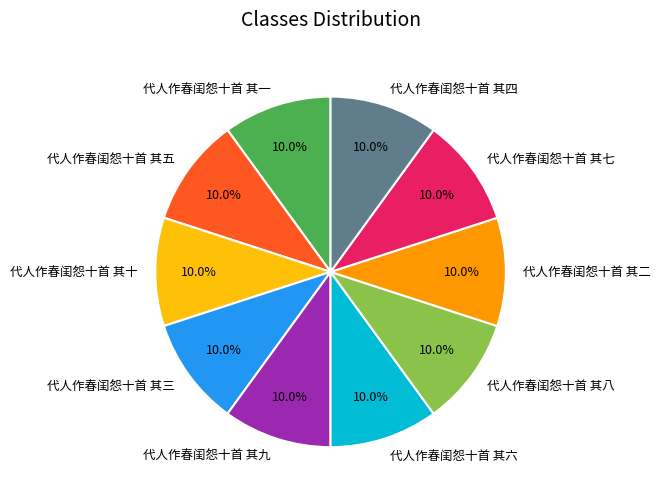

Does 代人作春闺怨十首 其七 represent more than half of the total?

No